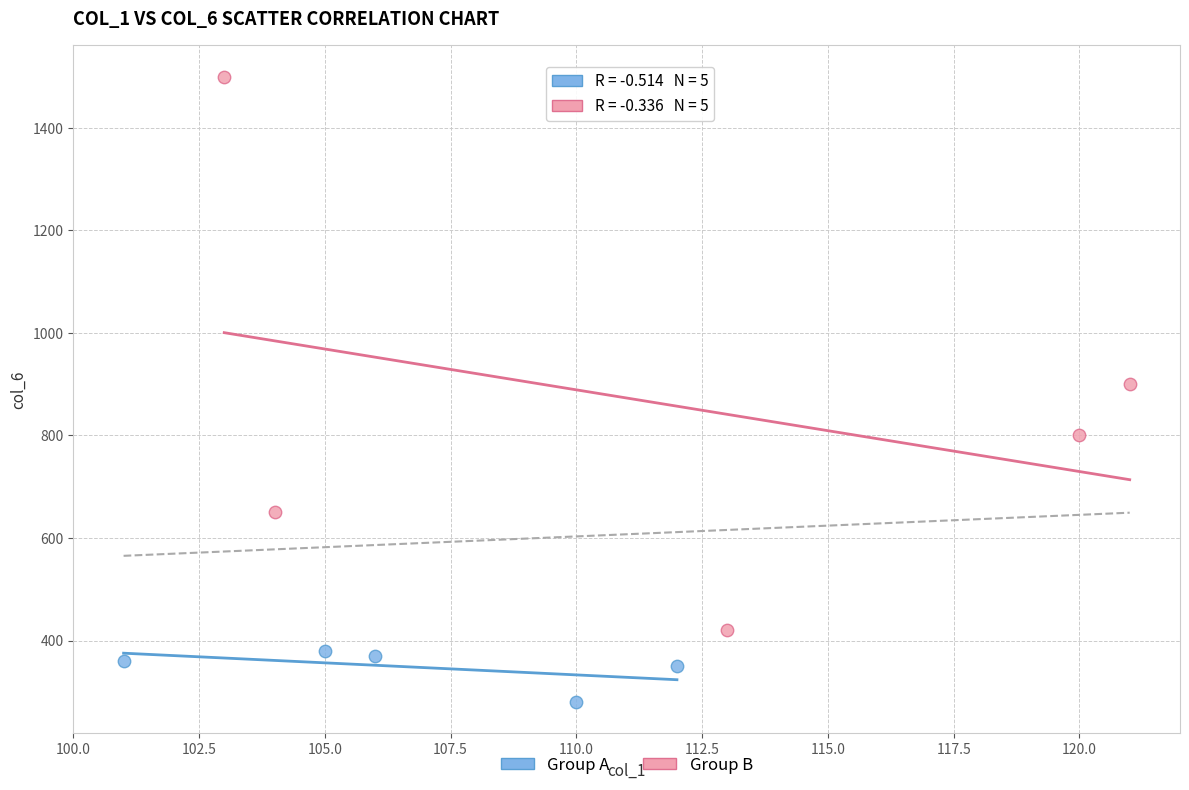

Which series contains the lowest Y value?

Group A